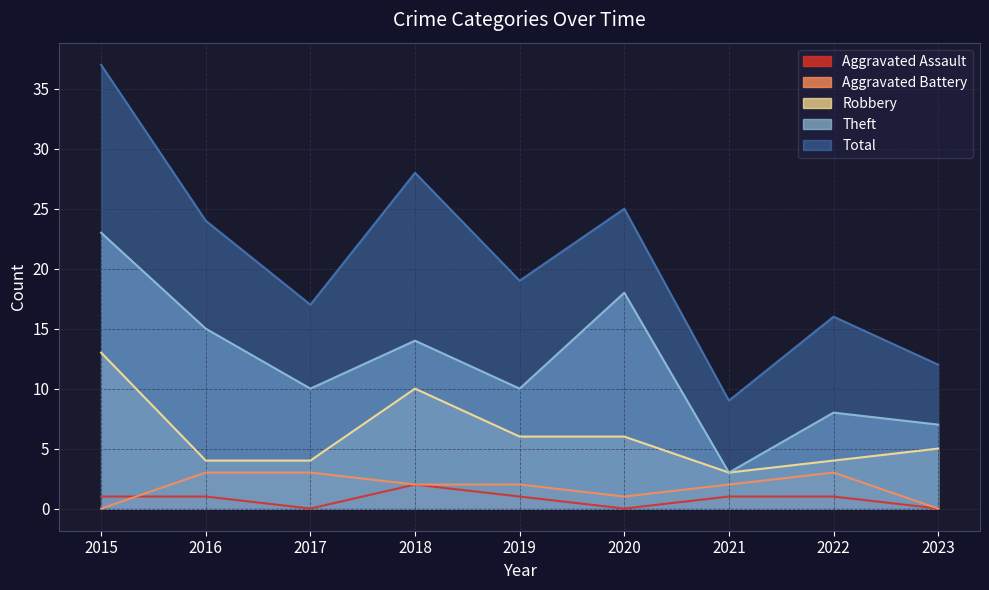

What is the spread (max minus min) of values at 2015?

37